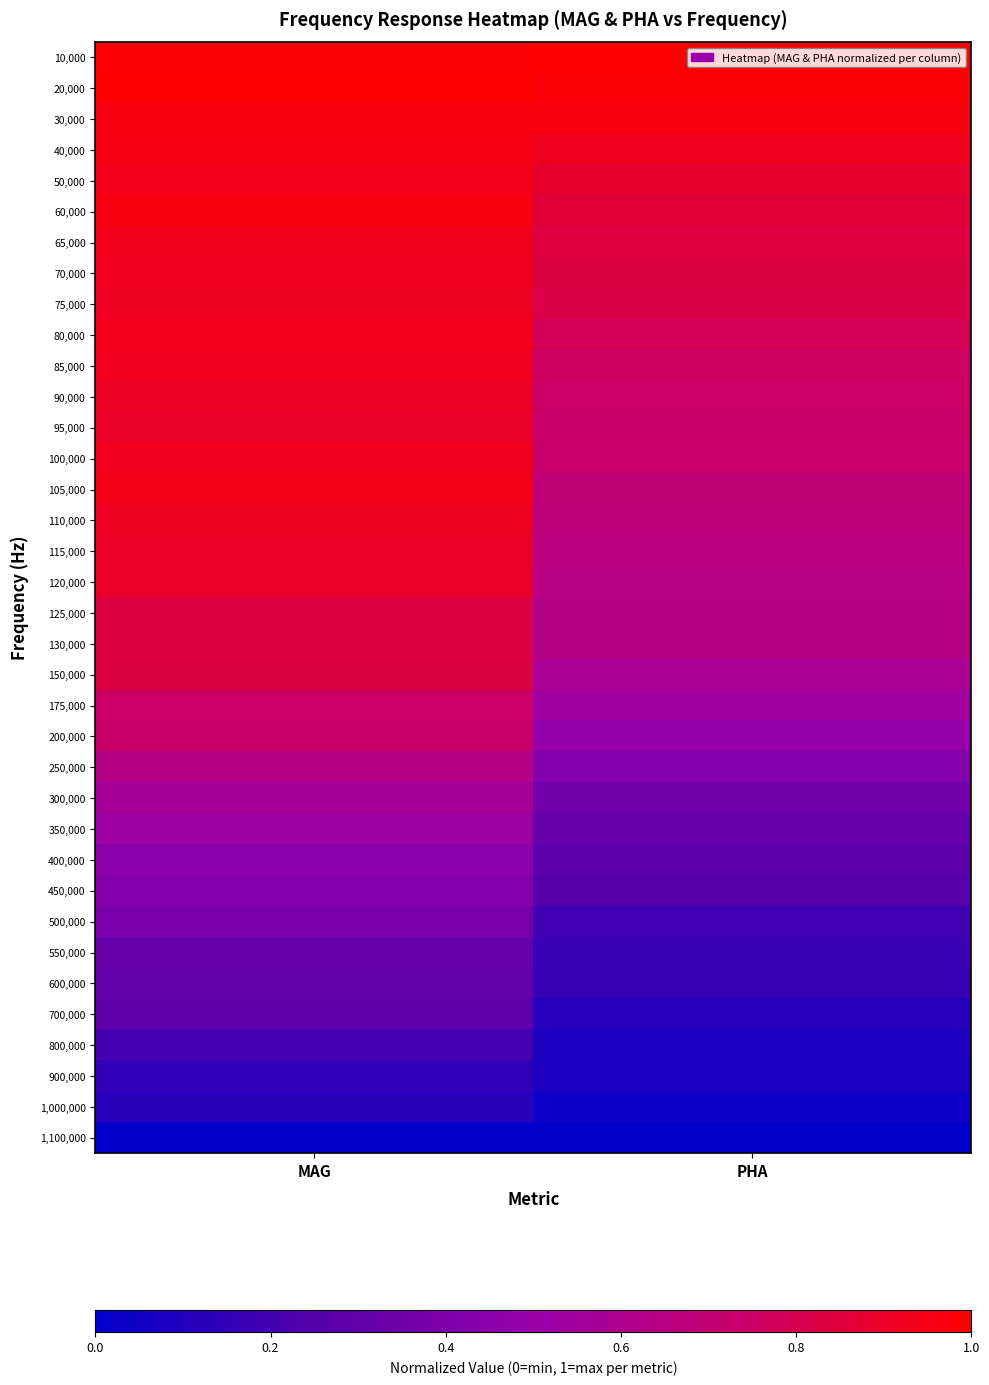

Rank the series by their maximum value, from lowest to highest.

1,100,000, 1,000,000, 900,000, 800,000, 700,000, 600,000, 550,000, 500,000, 450,000, 400,000, 350,000, 300,000, 250,000, 200,000, 175,000, 150,000, 125,000, 130,000, 95,000, 120,000, 115,000, 90,000, 110,000, 75,000, 85,000, 100,000, 70,000, 65,000, 50,000, 80,000, 105,000, 40,000, 60,000, 30,000, 10,000, 20,000